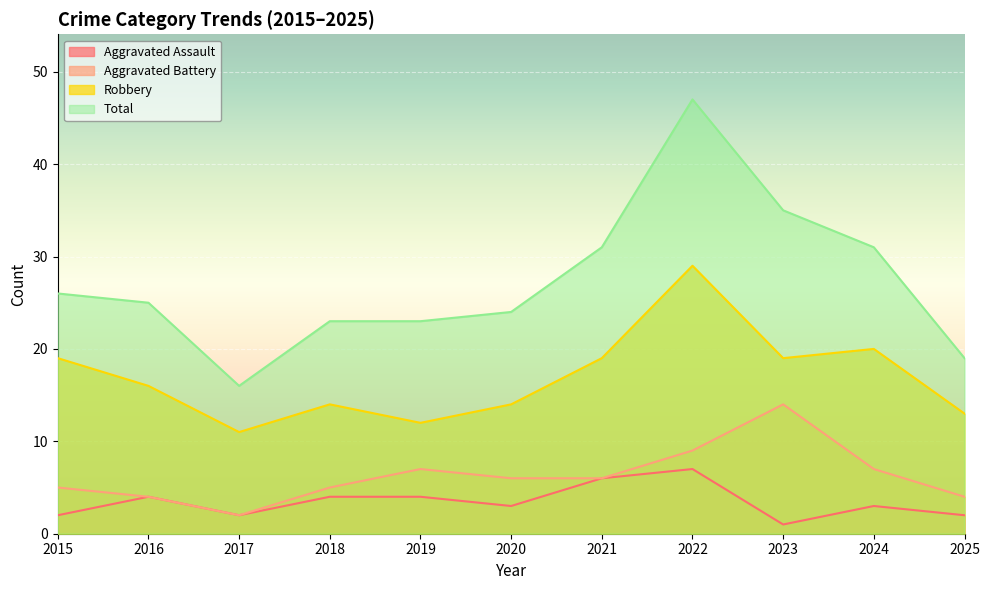

How many data points in Total are less than 25?

5